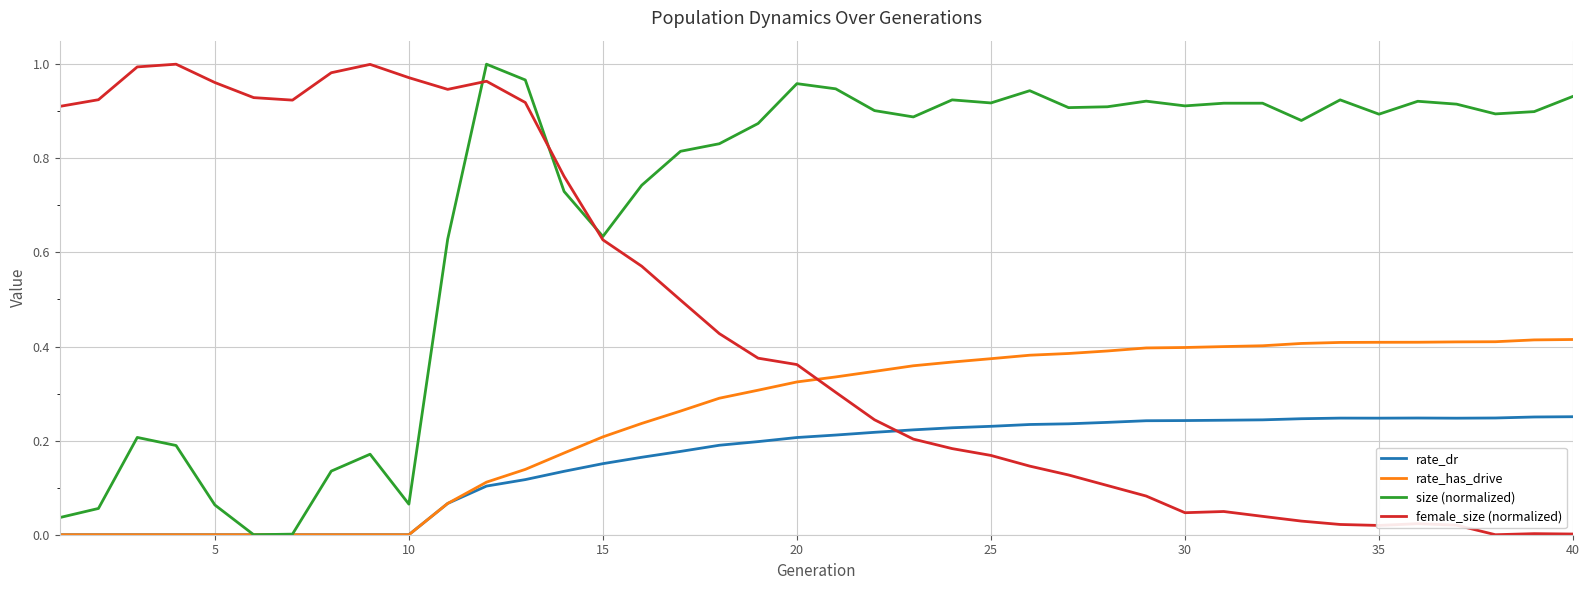

Rank the series by their average value, from lowest to highest.

rate_dr, rate_has_drive, female_size (normalized), size (normalized)